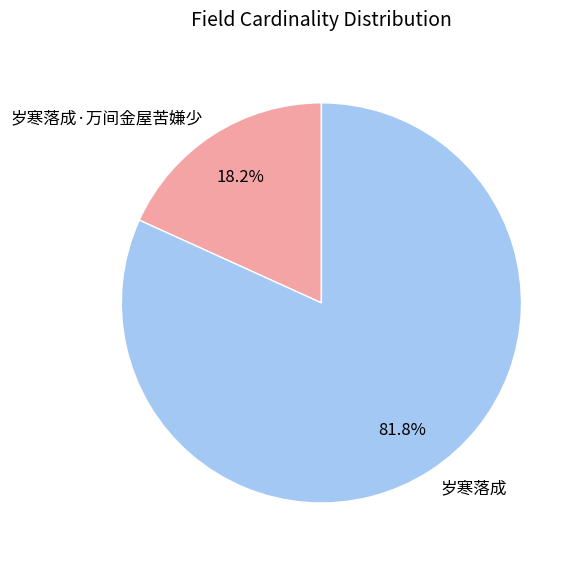

To the nearest percent, what is the difference between the 岁寒落成·万间金屋苦嫌少 and 岁寒落成 slice percentages?

64%